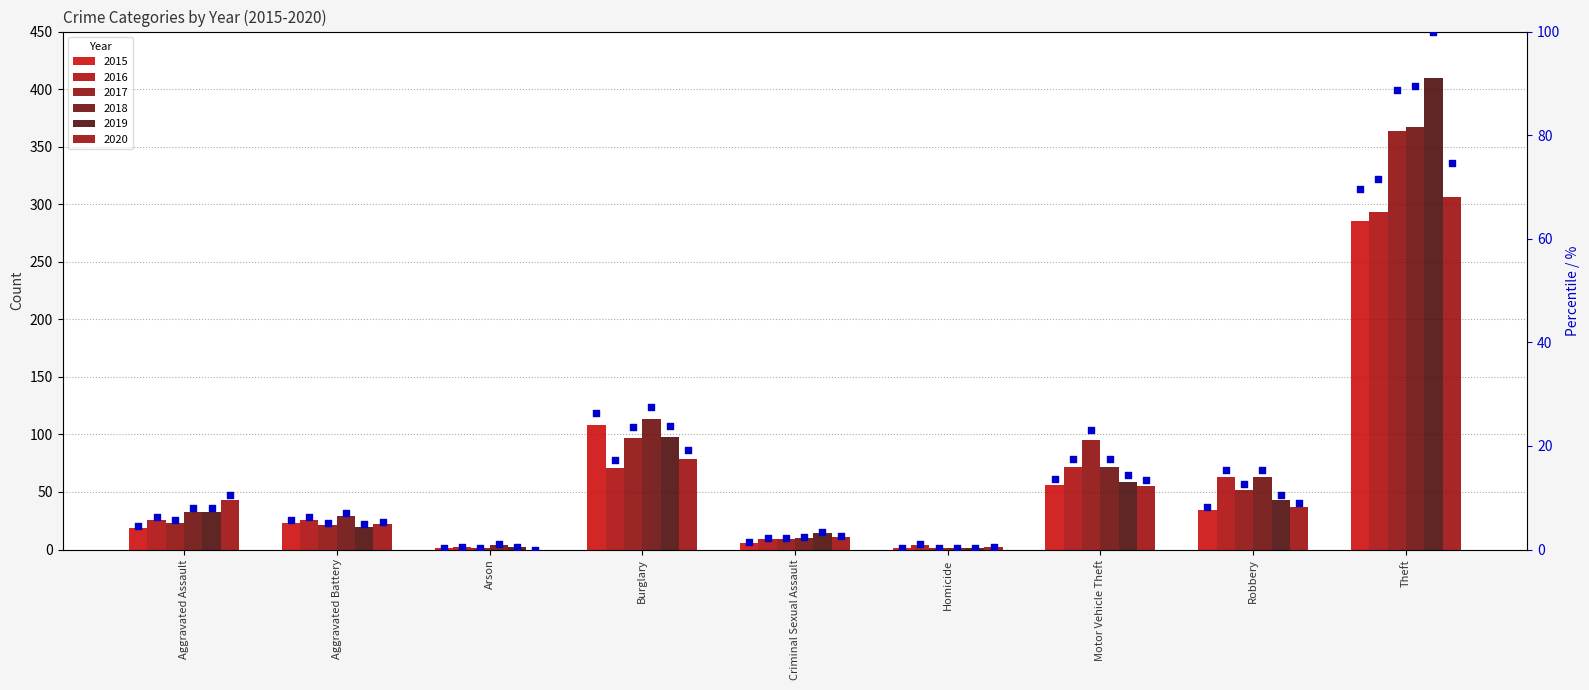

What is the change in value from Criminal Sexual Assault to Motor Vehicle Theft?

+12.2